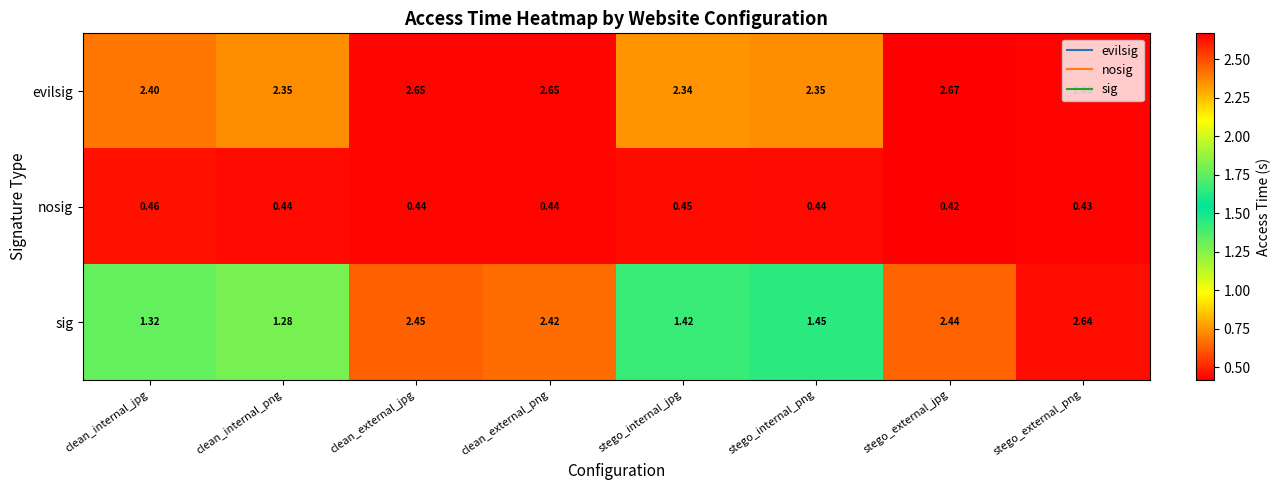

Which series changed the most between clean_external_jpg and clean_external_png?

sig